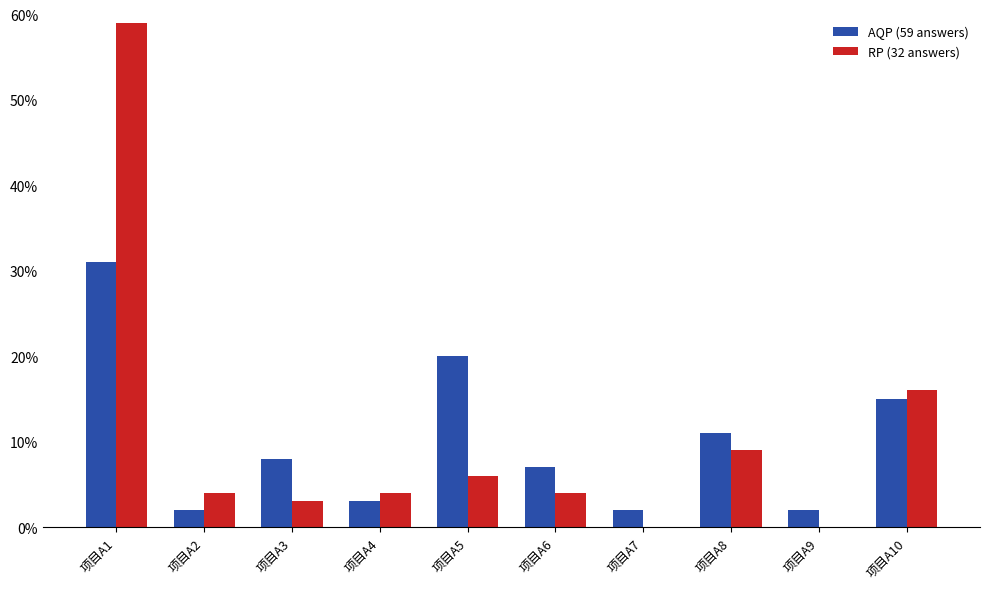

What are all the series names shown in the legend?

AQP (59 answers), RP (32 answers)